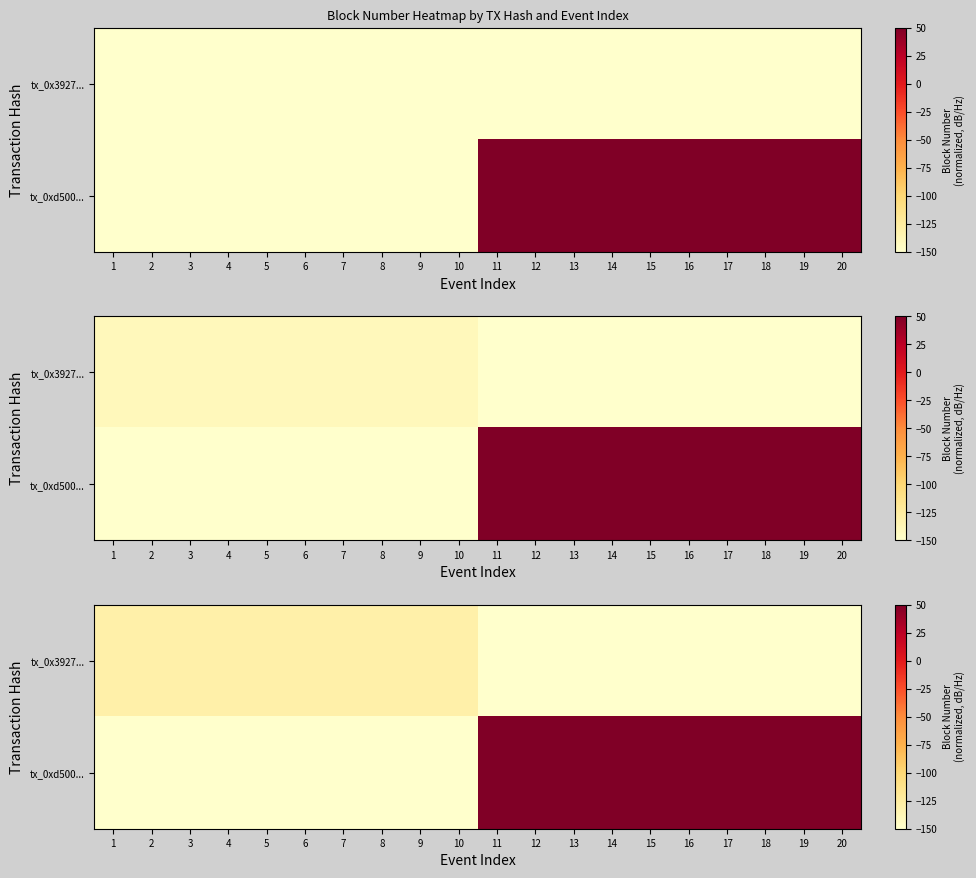

List the labels in order of tx_0x3927... value, smallest first.

11, 12, 13, 14, 15, 16, 17, 18, 19, 20, 1, 2, 3, 4, 5, 6, 7, 8, 9, 10